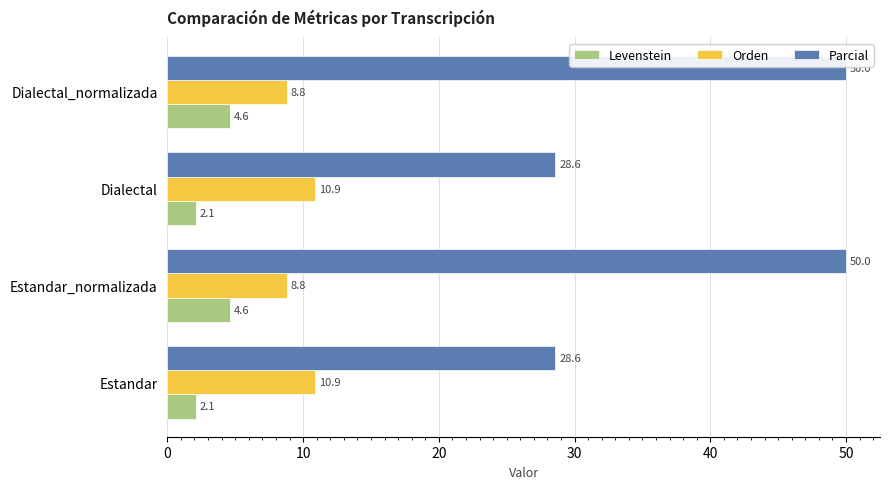

What is the sum of all Orden values?

39.3